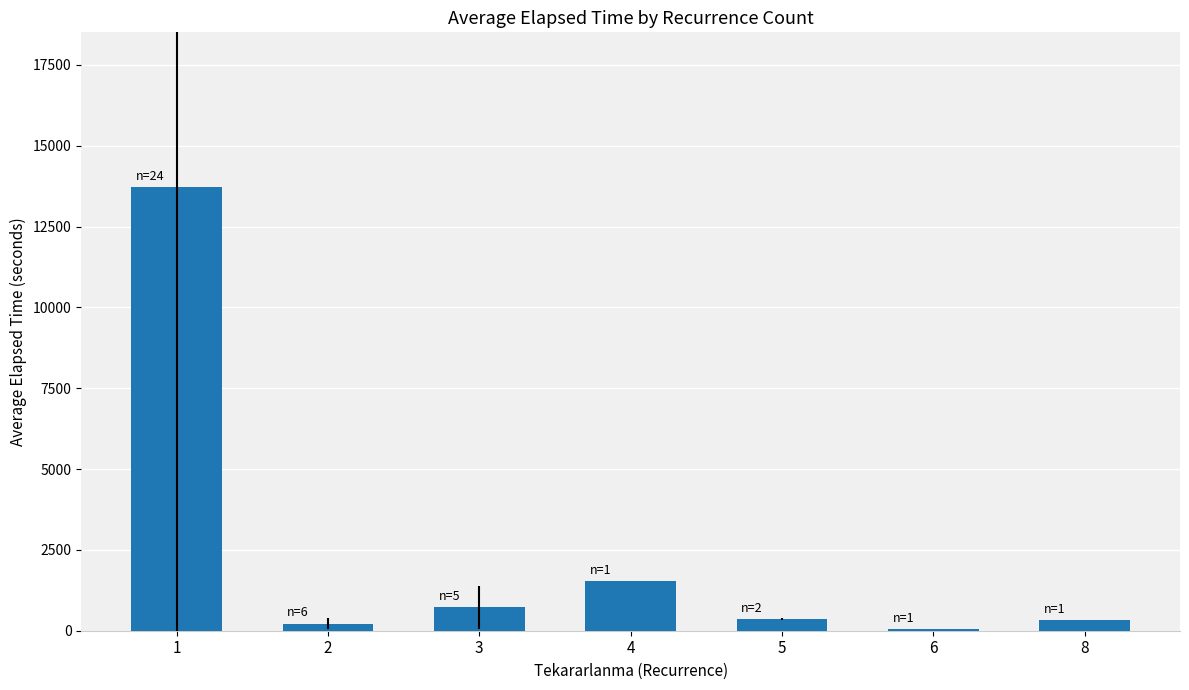

Count the number of categories in the chart.

7